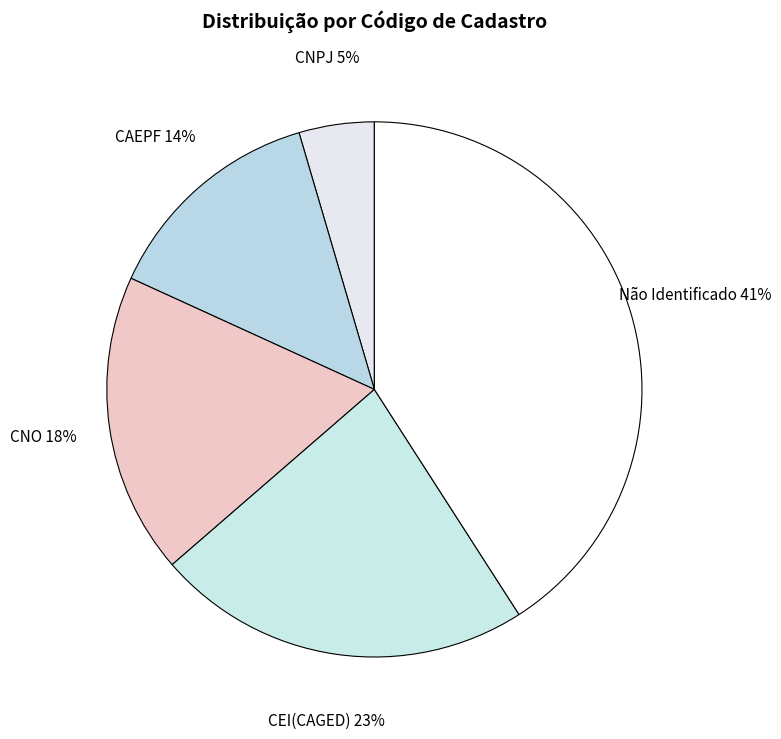

True or false: CNPJ accounts for 5% of the total.

True